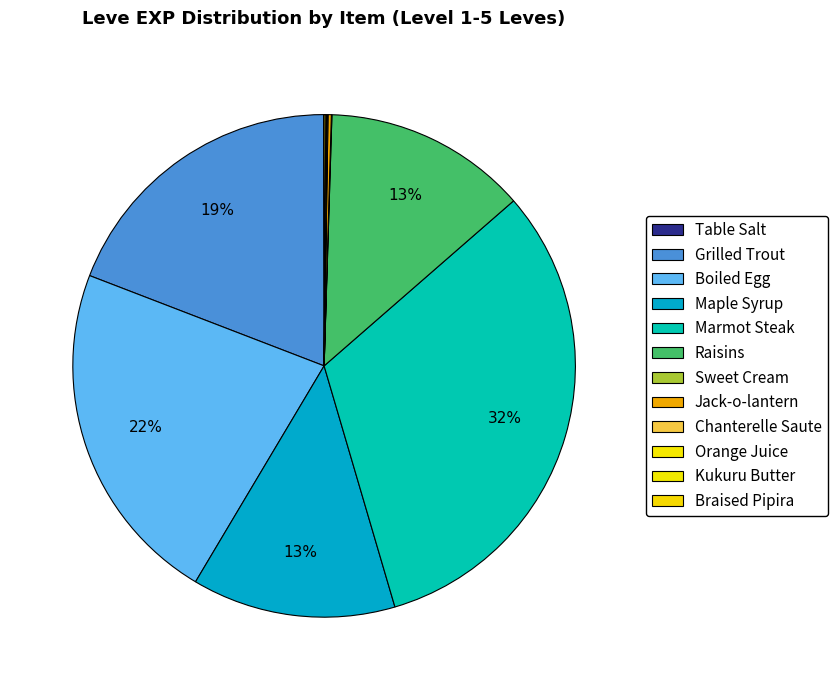

Is there a majority slice in this chart?

No